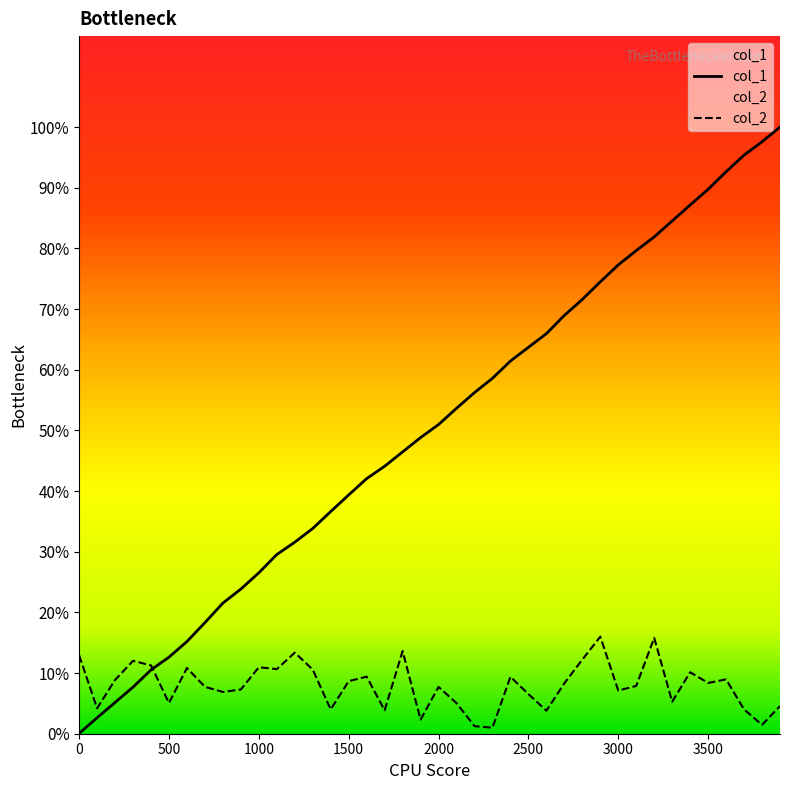

What are all the series names shown in the legend?

col_1, col_2